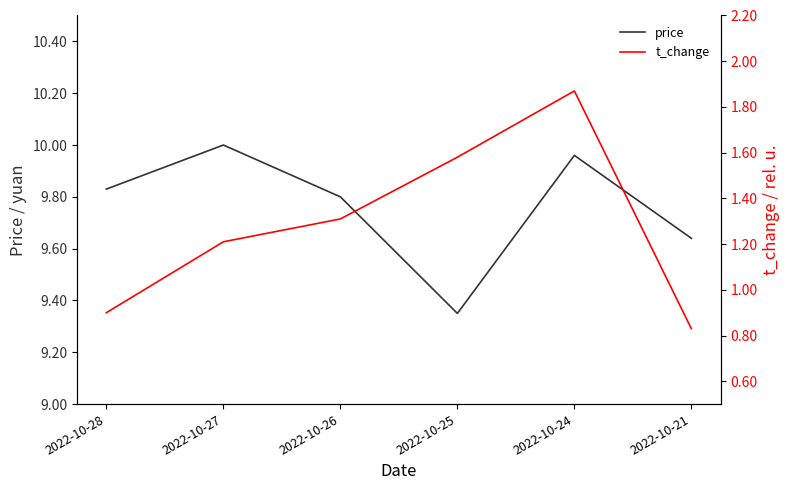

Which series has the largest total across all categories?

price